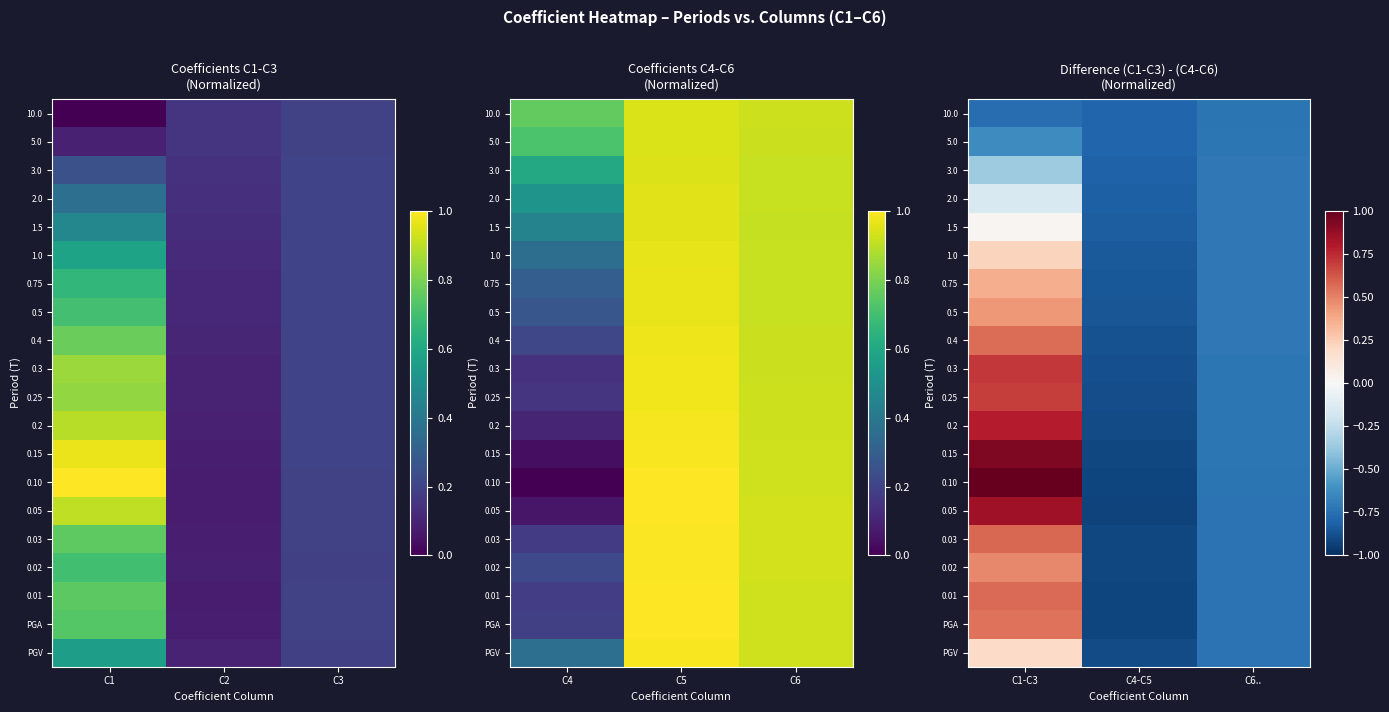

What is the sum of all 0.5 values?

-1.1